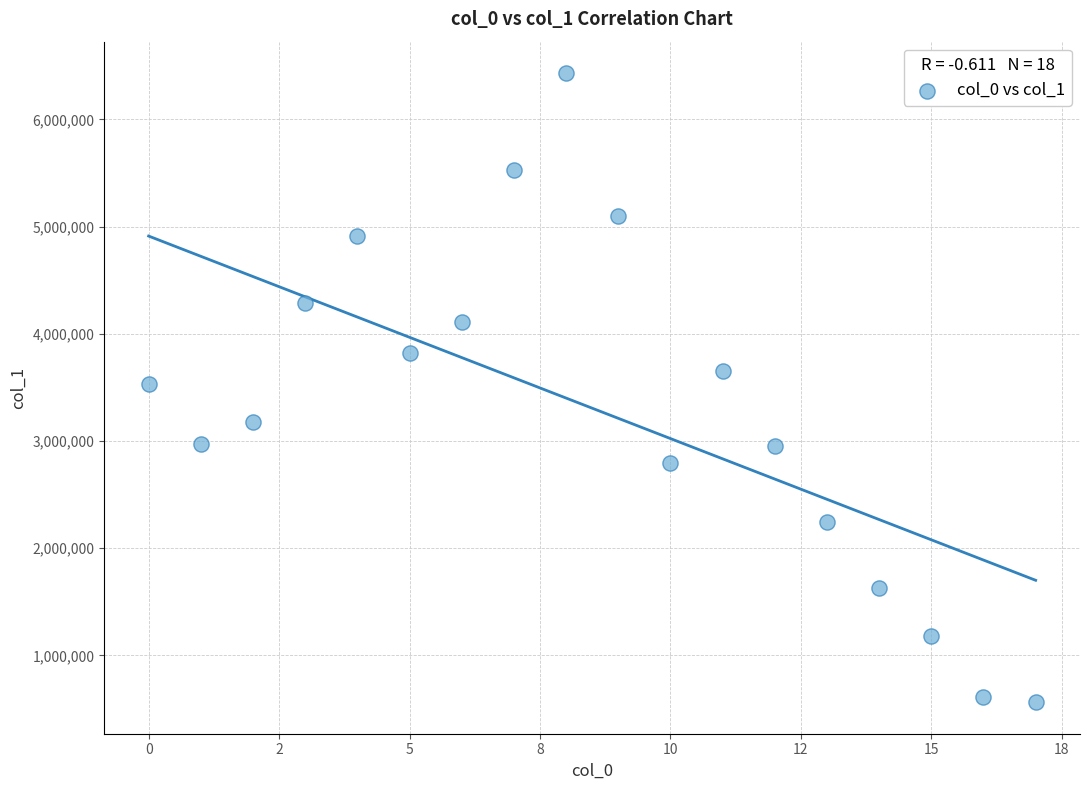

What is the range of Y values (max minus min)?

5869233